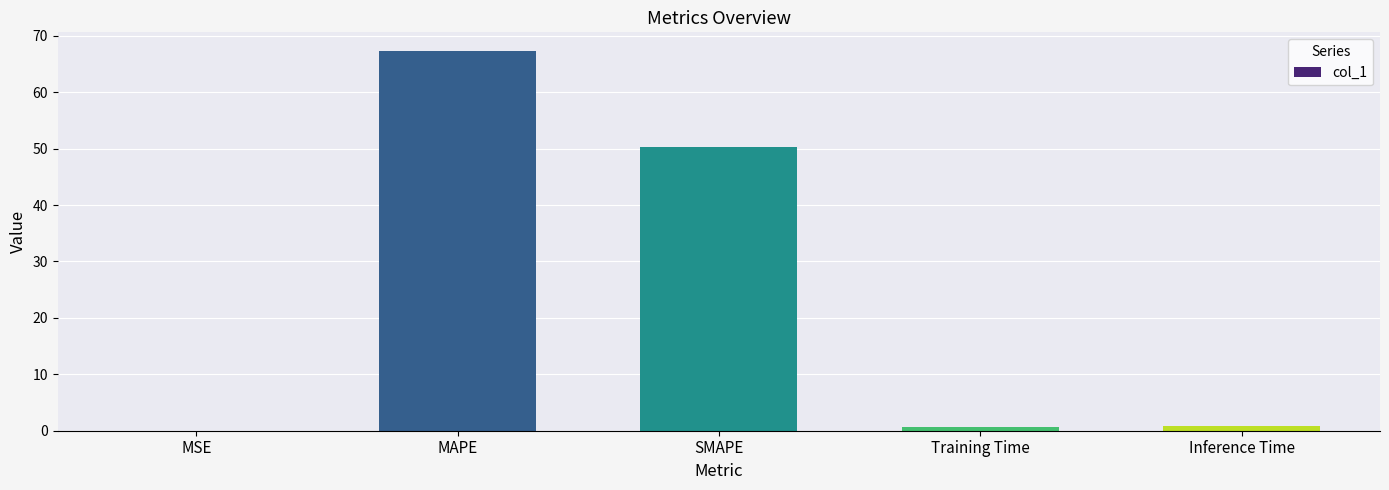

What is the maximum value shown in the chart?

67.2